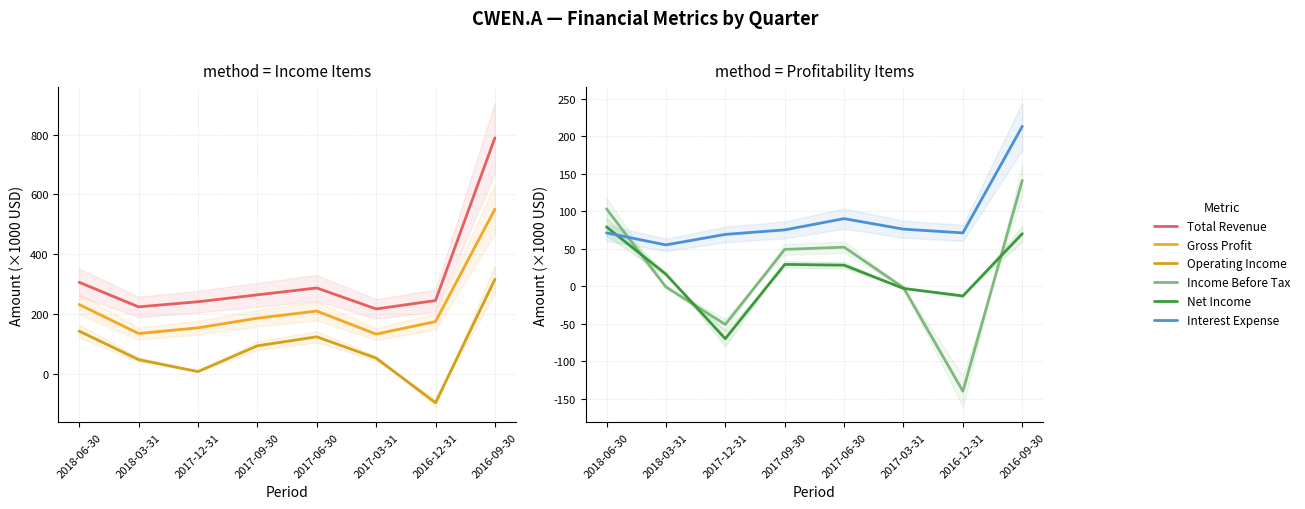

What are all the series names shown in the legend?

Total Revenue, Gross Profit, Operating Income, Income Before Tax, Net Income, Interest Expense